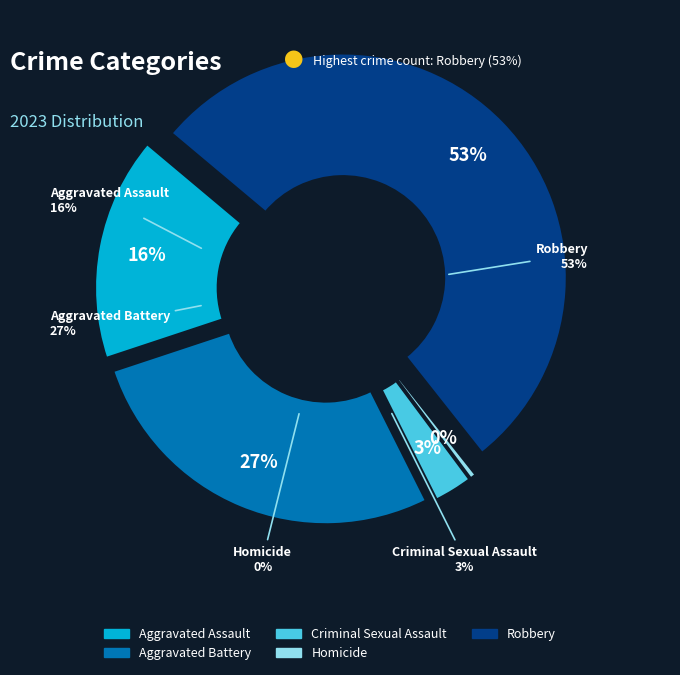

To the nearest percent, what is the difference between the Aggravated Battery and Aggravated Assault slice percentages?

11%